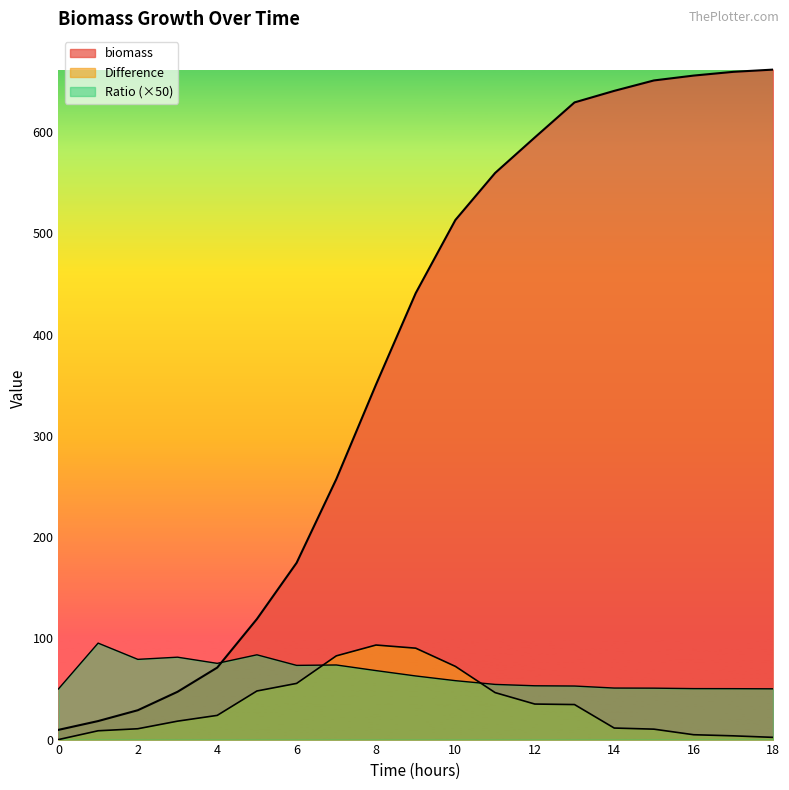

Reading left to right, extract all data points from this chart.

biomass: 0=9.6	1=18.3	2=29.0	3=47.2	4=71.1	5=119.1	6=174.6	7=257.3	8=350.7	9=441.0	10=513.3	11=559.7	12=594.8	13=629.4	14=640.8	15=651.1	16=655.9	17=659.6	18=661.8
Difference: 0=0.0	1=8.7	2=10.7	3=18.2	4=23.9	5=48.0	6=55.5	7=82.7	8=93.4	9=90.3	10=72.3	11=46.4	12=35.1	13=34.6	14=11.4	15=10.3	16=4.8	17=3.7	18=2.2
Ratio: 0=50.0	1=95.3	2=79.2	3=81.4	4=75.3	5=83.8	6=73.3	7=73.7	8=68.2	9=62.8	10=58.2	11=54.5	12=53.1	13=52.9	14=50.9	15=50.8	16=50.3	17=50.3	18=50.1